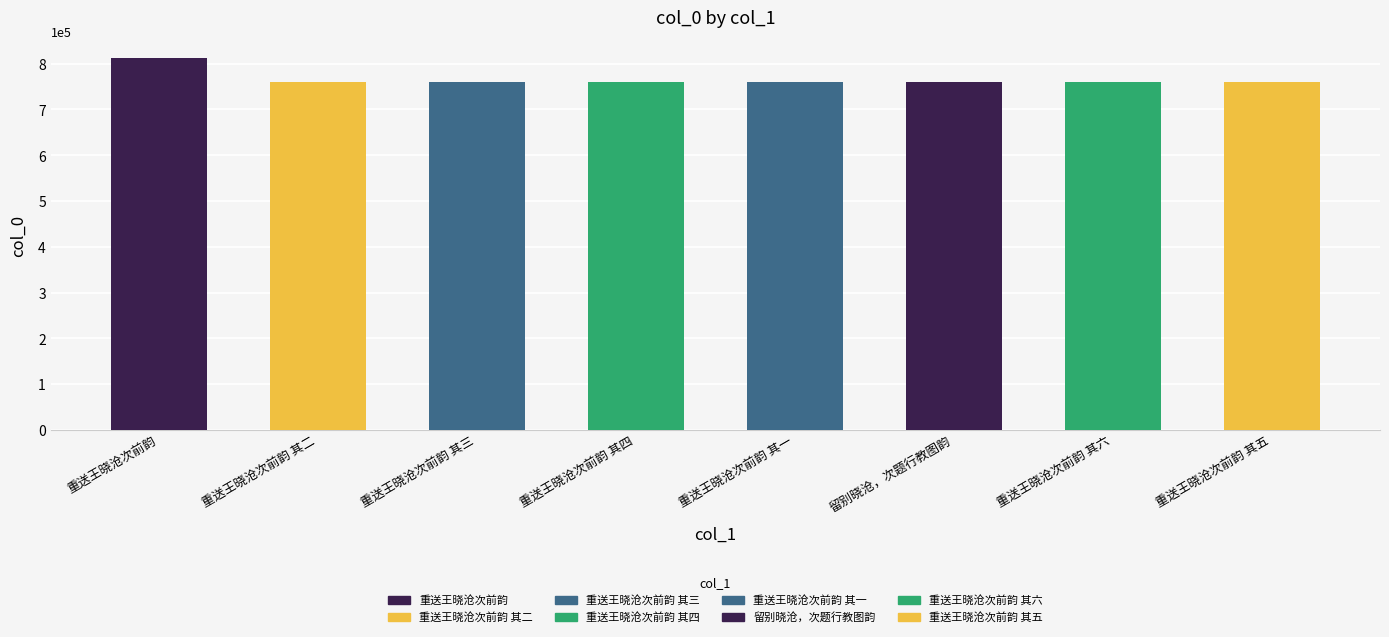

How many values are below 760006?

4